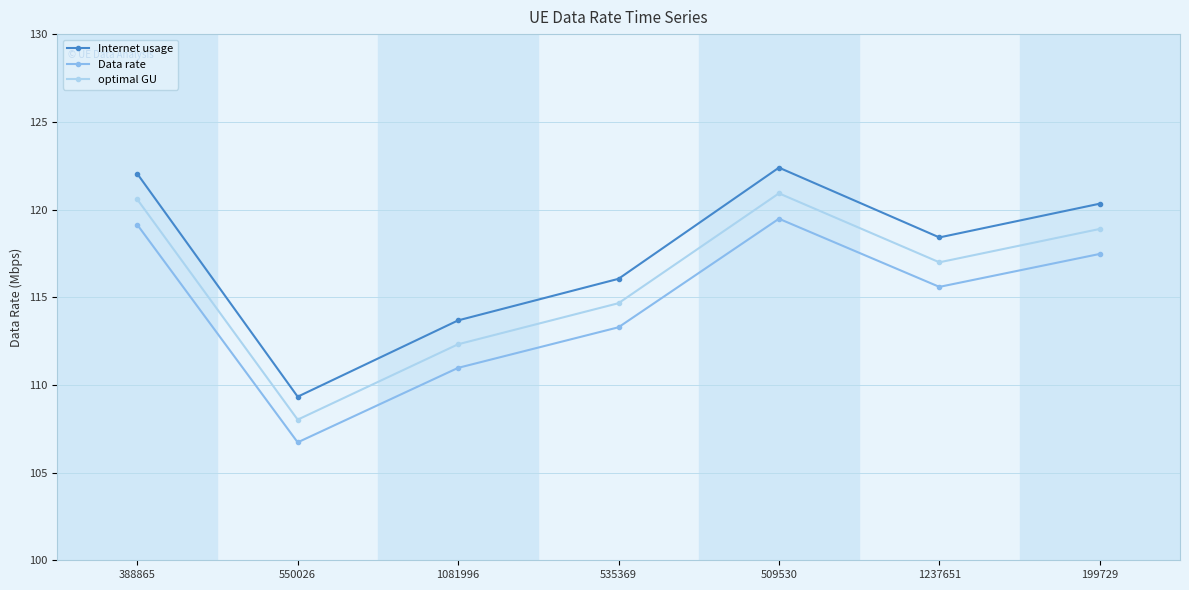

How many lines are shown in the chart?

3